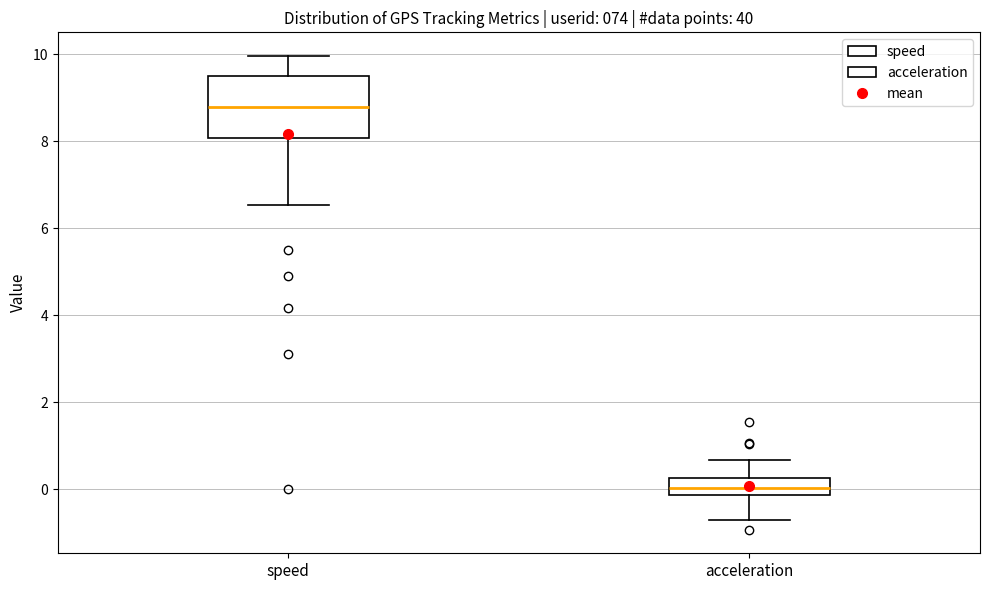

Reading left to right, read every box against the y-axis: the position of its median line, the range the box covers, and the ends of its whiskers. The values are not printed on the chart, so give them approximately, as read against the axis.

speed: median 8.8, box 8.0 to 9.6, whiskers 6.6 to 10.0
acceleration: median 0.0, box -0.2 to 0.2, whiskers -0.8 to 0.6